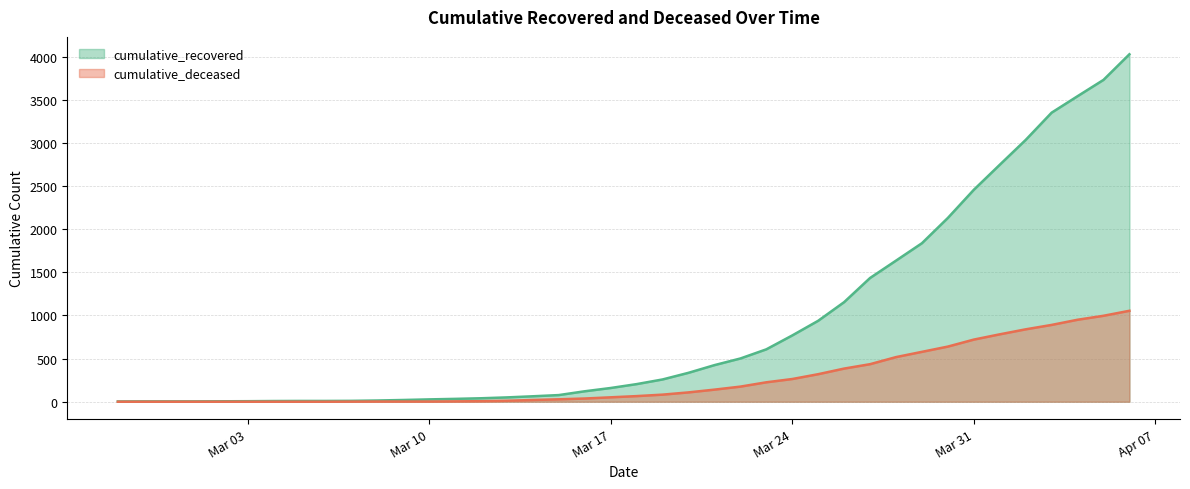

Which series has the largest total across all categories?

cumulative_recovered